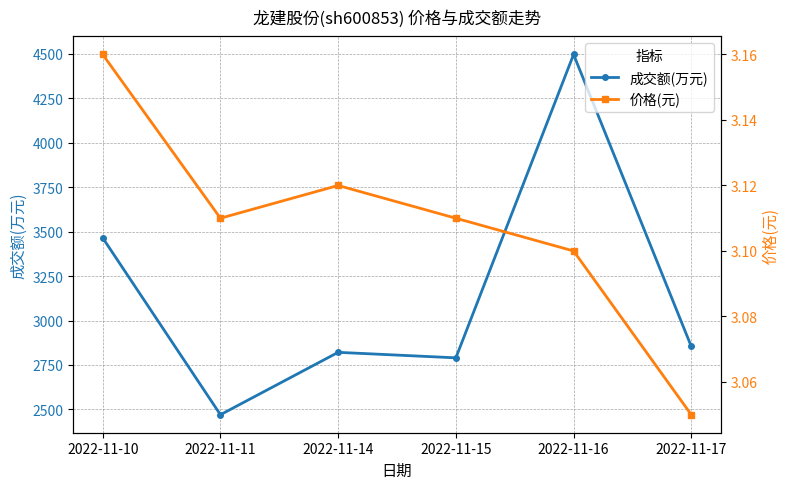

Is the value of 成交额(万元) at 2022-11-11 greater than the value of 价格(元) at 2022-11-17?

Yes